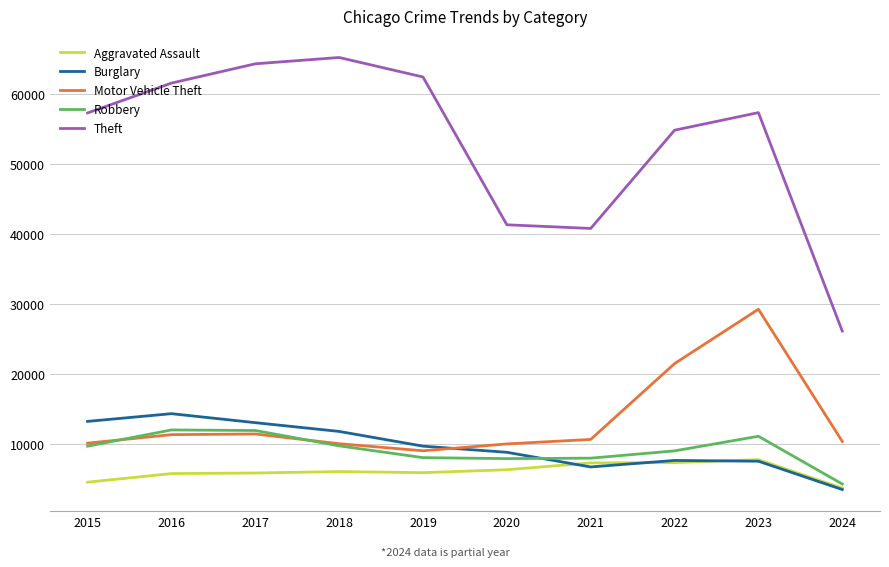

Which series has the largest total across all categories?

Theft